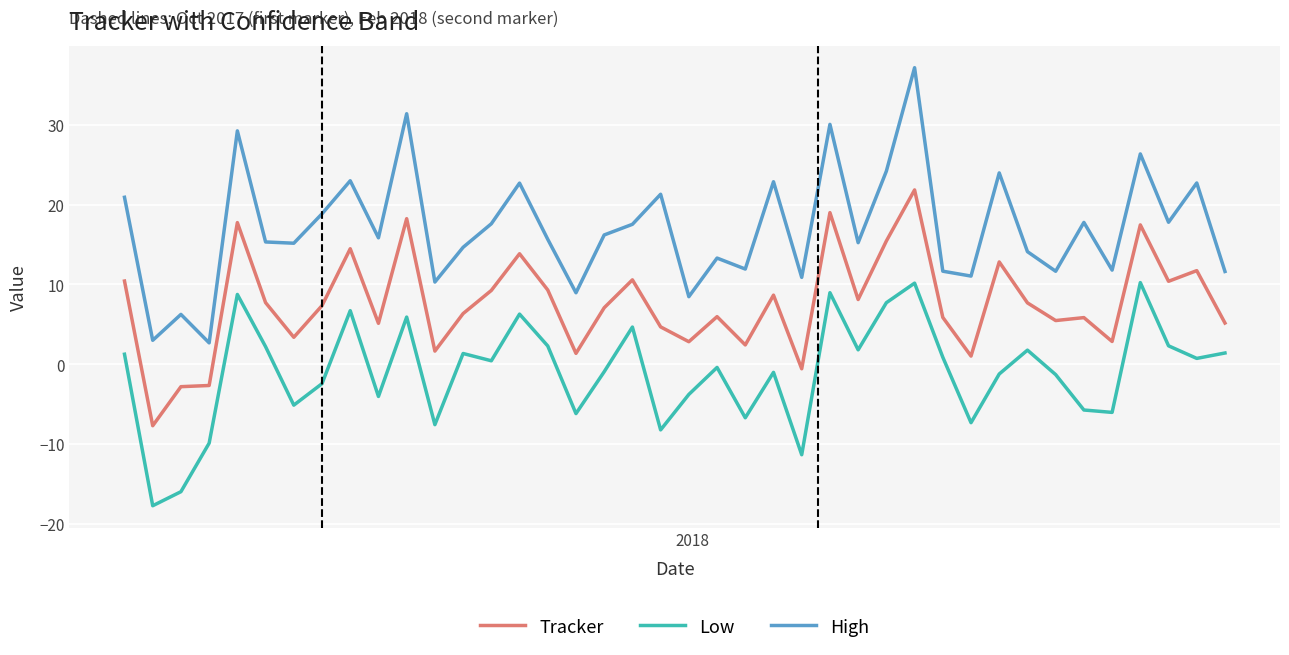

Which series has the widest spread of values?

High